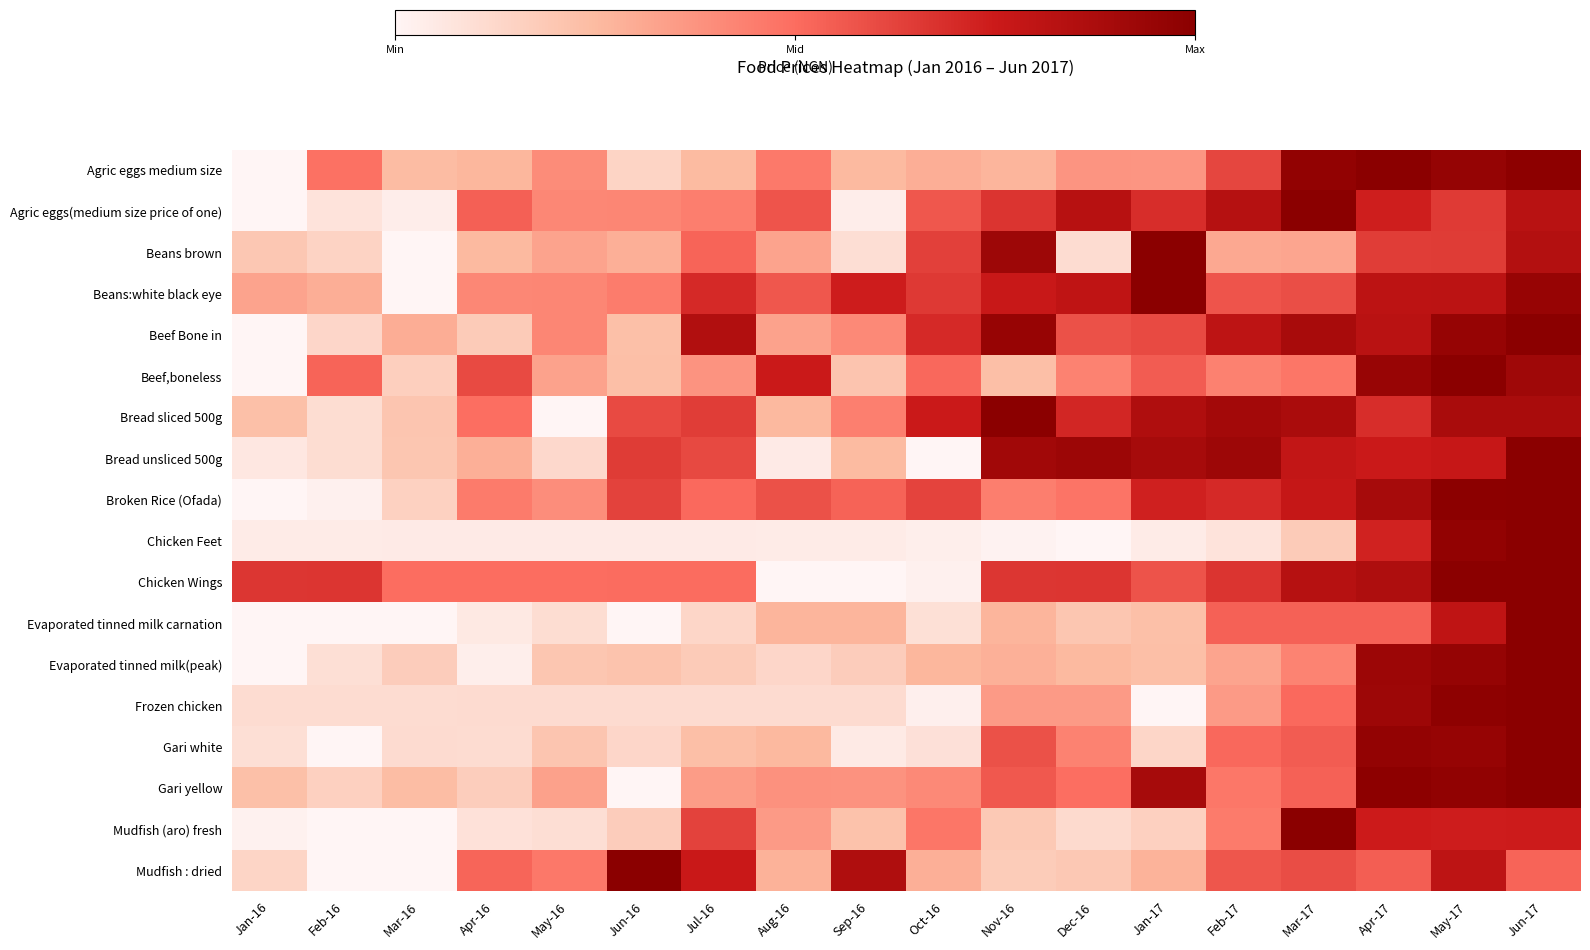

Which series has the largest range (max minus min)?

Mudfish : dried